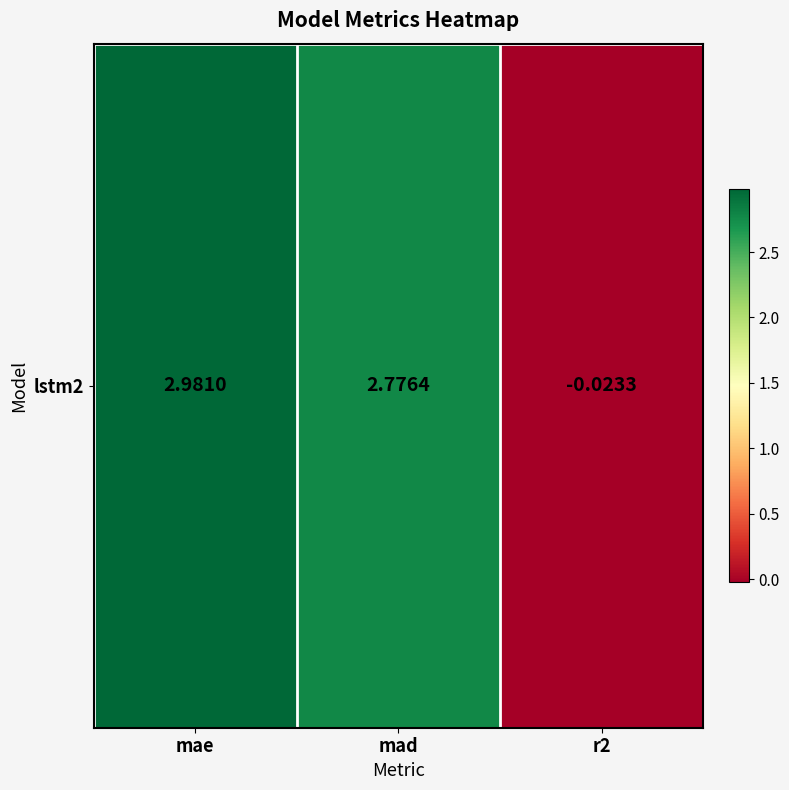

Which label corresponds to the largest value in the chart?

mae